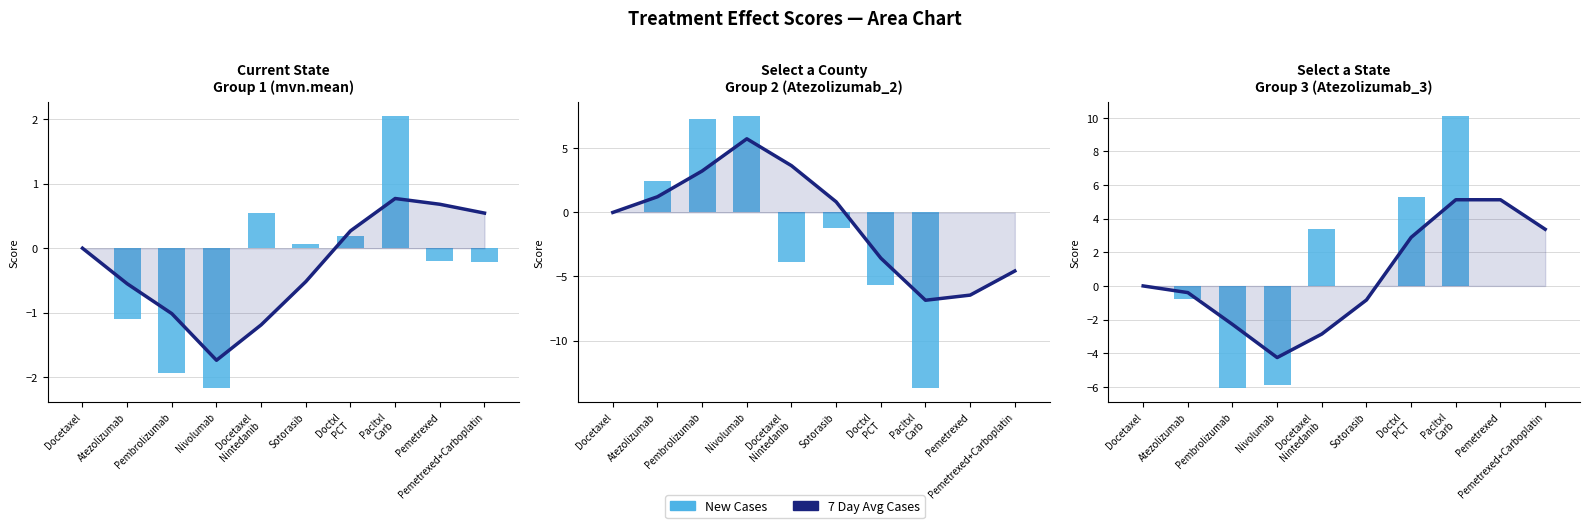

Which category has the lowest value in the New Cases series?

Pembrolizumab